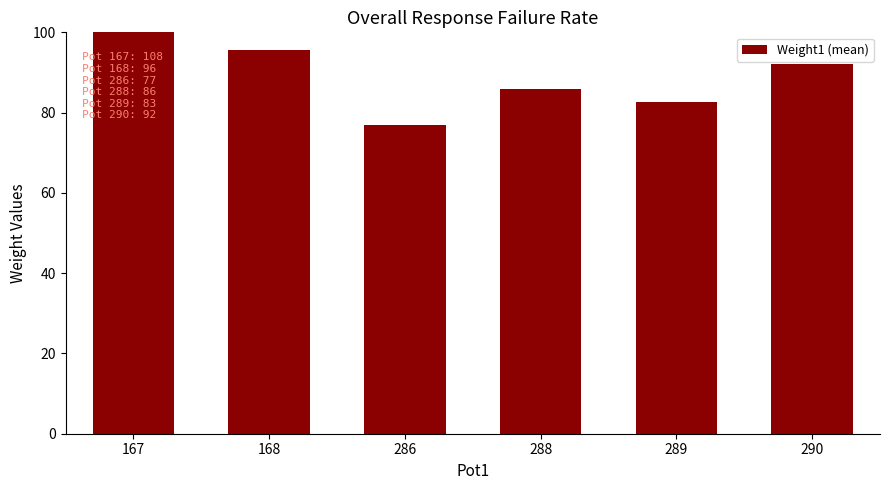

How many bars are there in total?

6